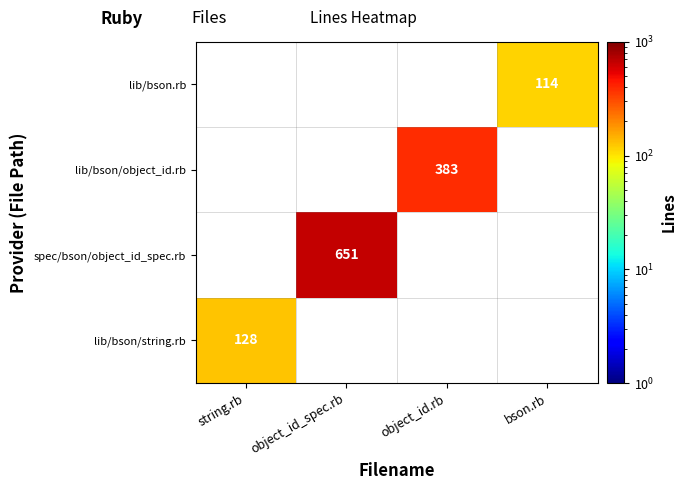

The lib/bson/string.rb series shows 128 at string.rb. True or false?

True